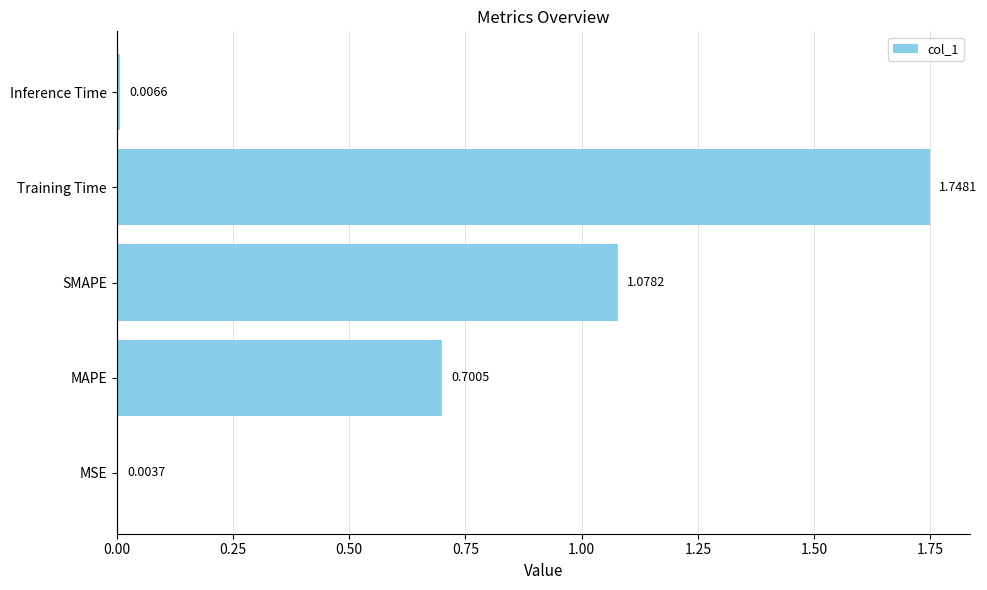

Does the chart contain stacked bars?

No